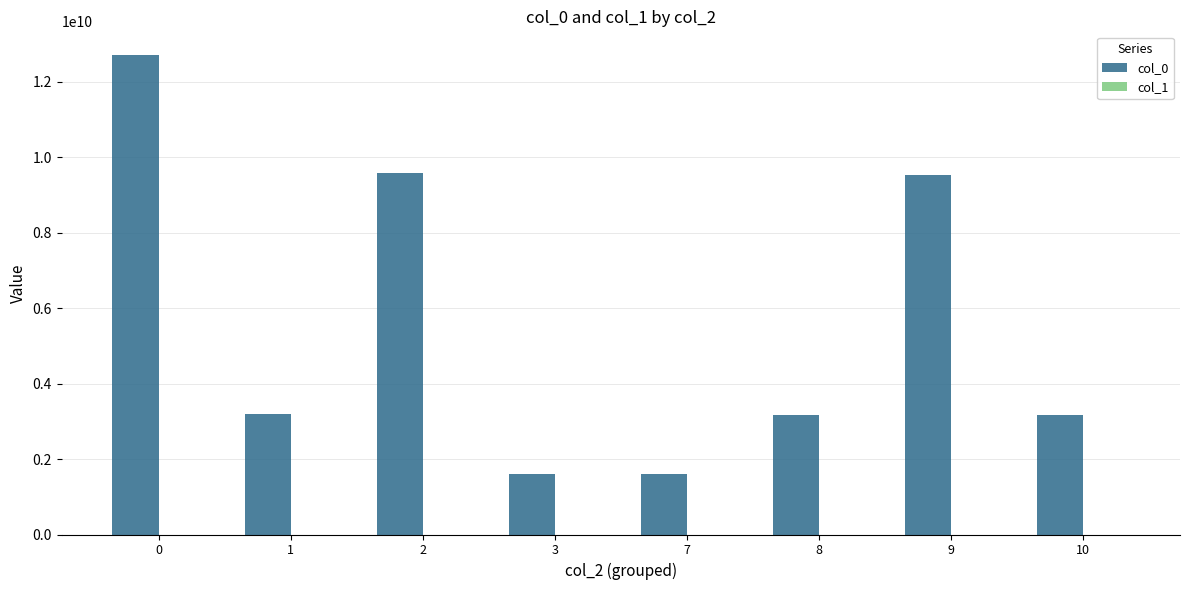

Which series has the largest total across all categories?

col_0